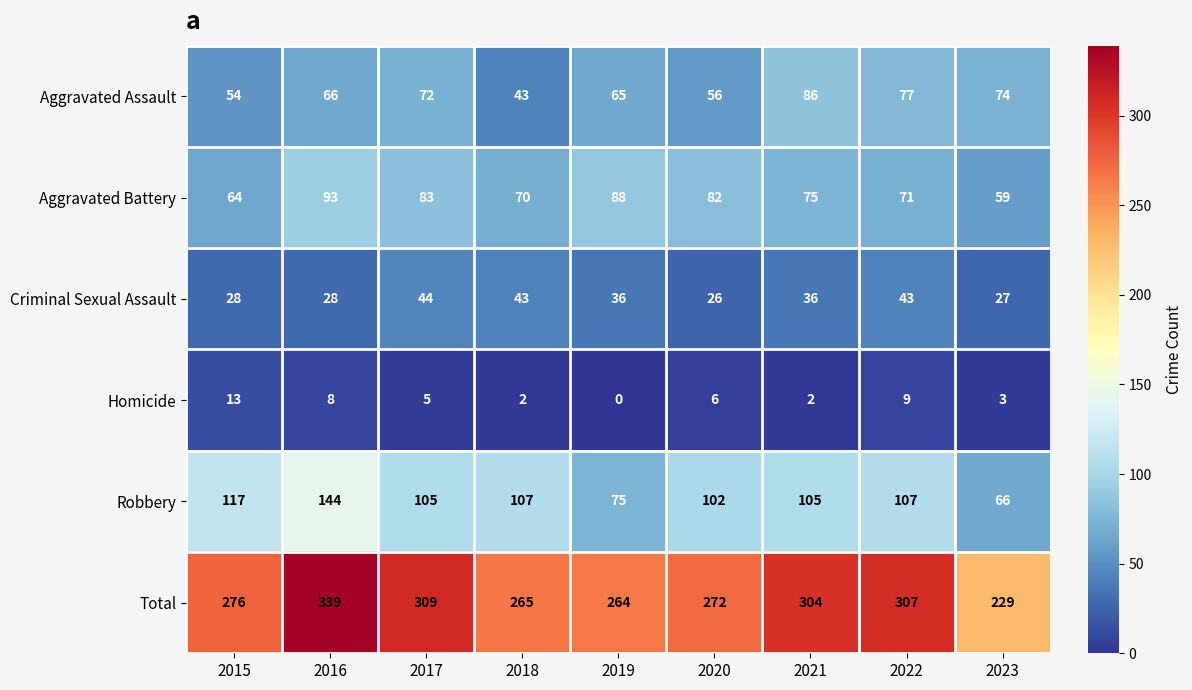

Which category has the lowest value across all series?

2019